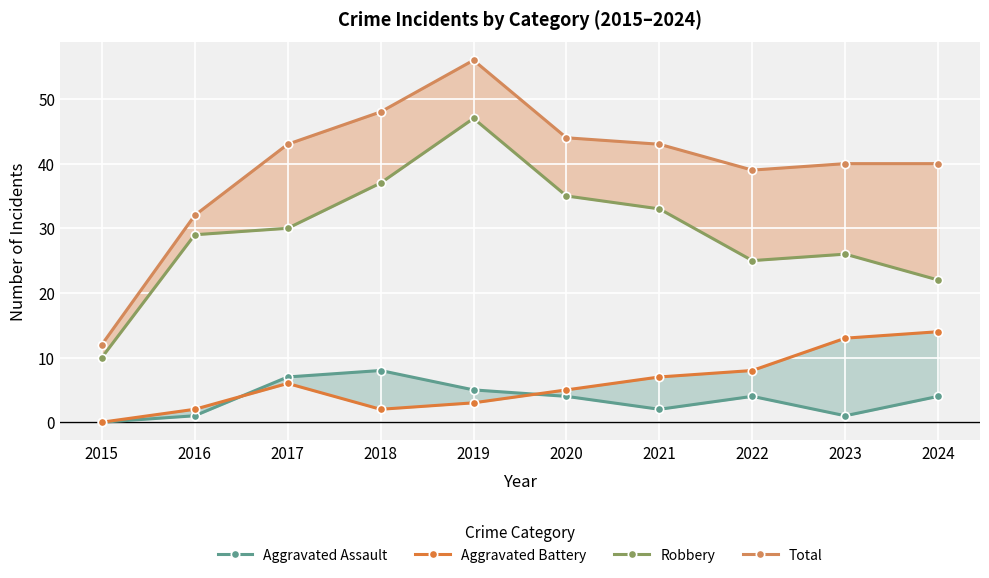

Reading right to left, what are all the values shown in this chart?

Aggravated Assault: 2024=4	2023=1	2022=4	2021=2	2020=4	2019=5	2018=8	2017=7	2016=1	2015=0
Aggravated Battery: 2024=14	2023=13	2022=8	2021=7	2020=5	2019=3	2018=2	2017=6	2016=2	2015=0
Robbery: 2024=22	2023=26	2022=25	2021=33	2020=35	2019=47	2018=37	2017=30	2016=29	2015=10
Total: 2024=40	2023=40	2022=39	2021=43	2020=44	2019=56	2018=48	2017=43	2016=32	2015=12